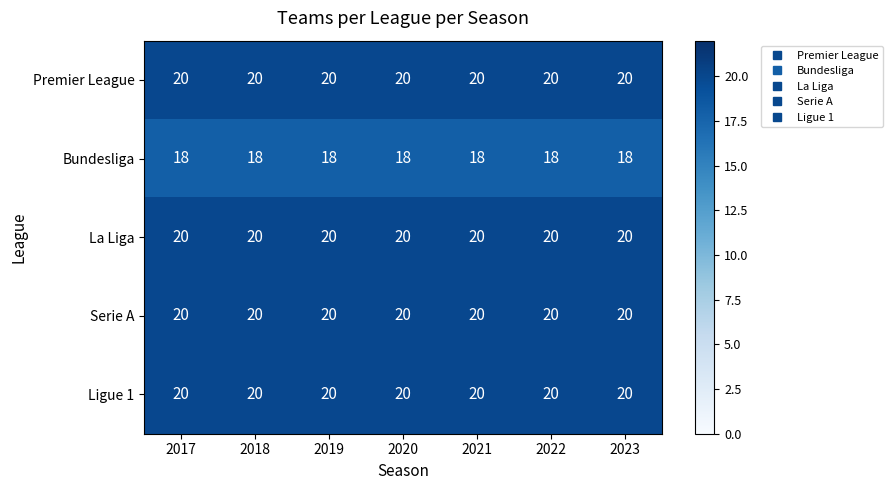

At how many categories does at least one series exceed 18?

7